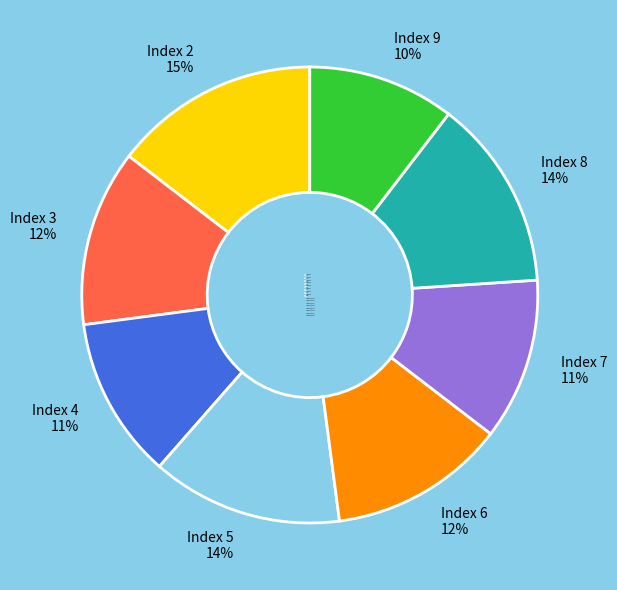

Does Index 6 12% account for over 50% of the chart?

No